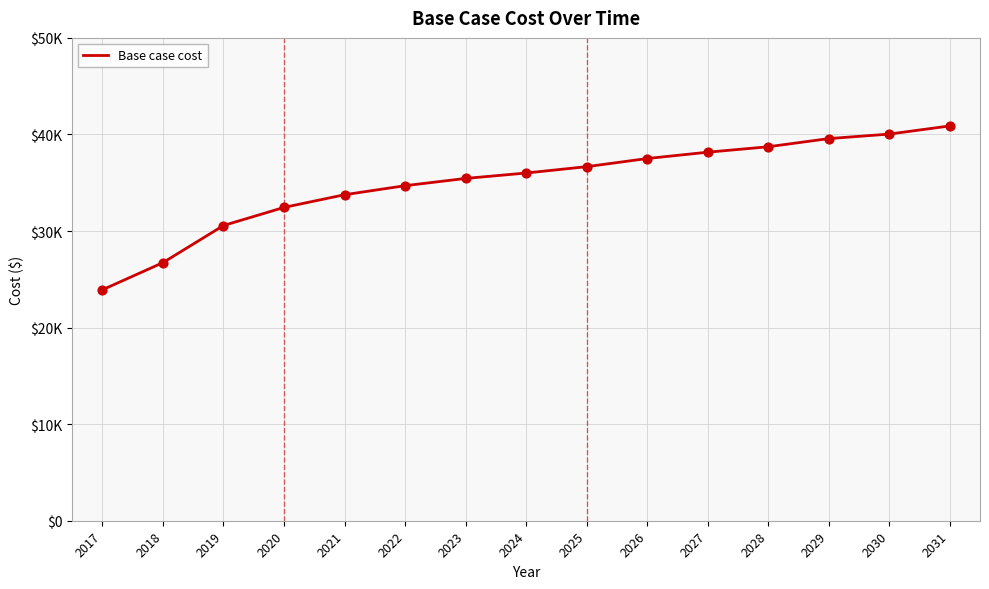

Is this an area chart (filled region under the line)?

No